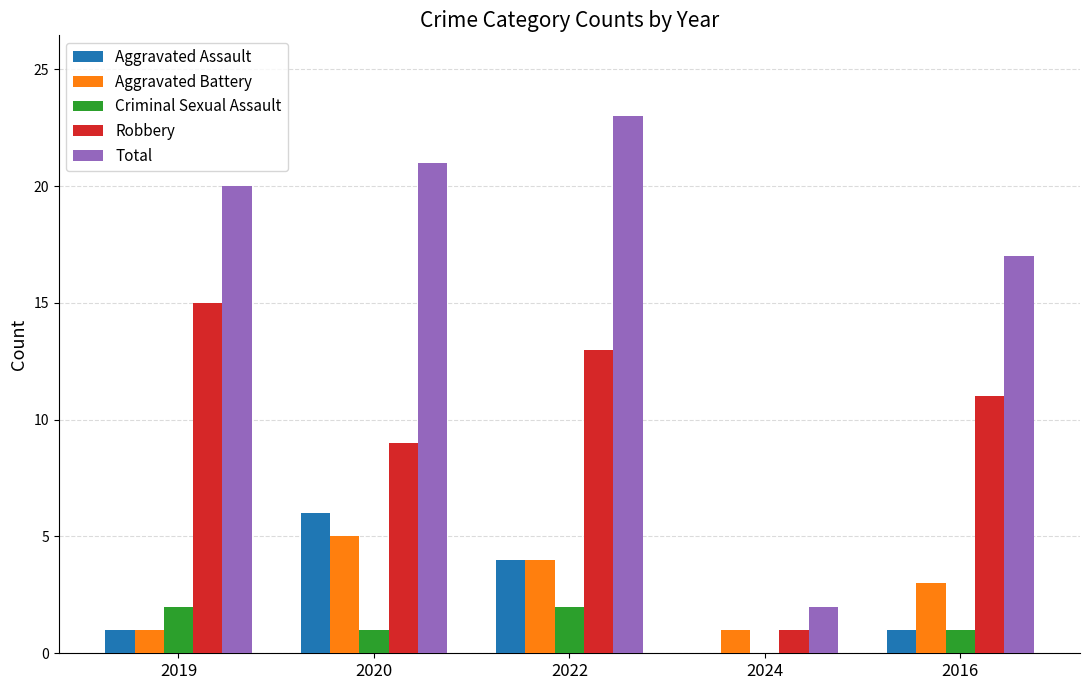

What is the sum of the Robbery values at 2019 and 2024?

16